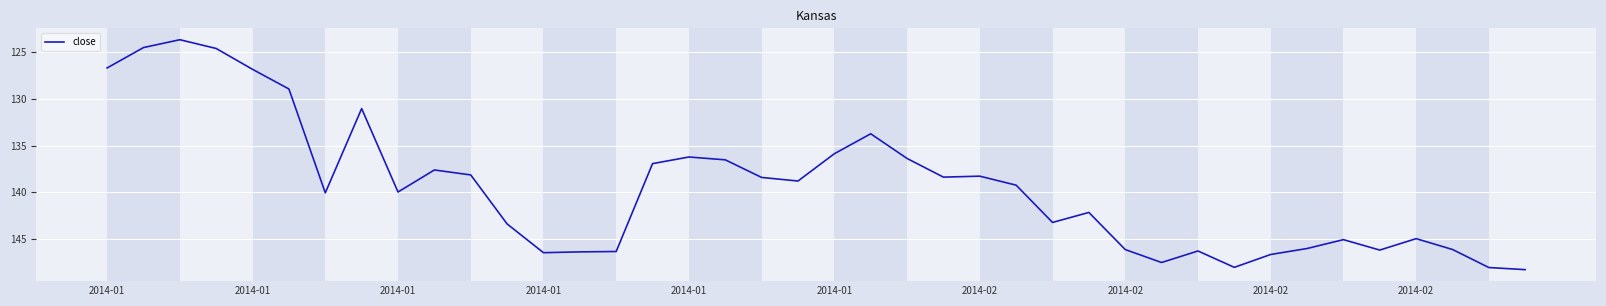

What is the difference between the maximum and minimum values?

24.6